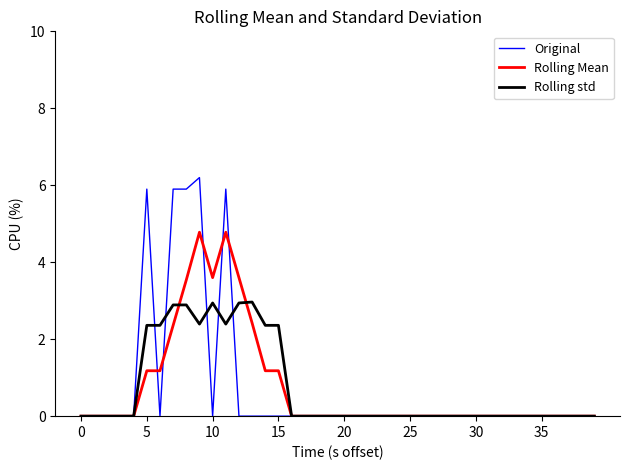

At how many categories does at least one series exceed 5?

5